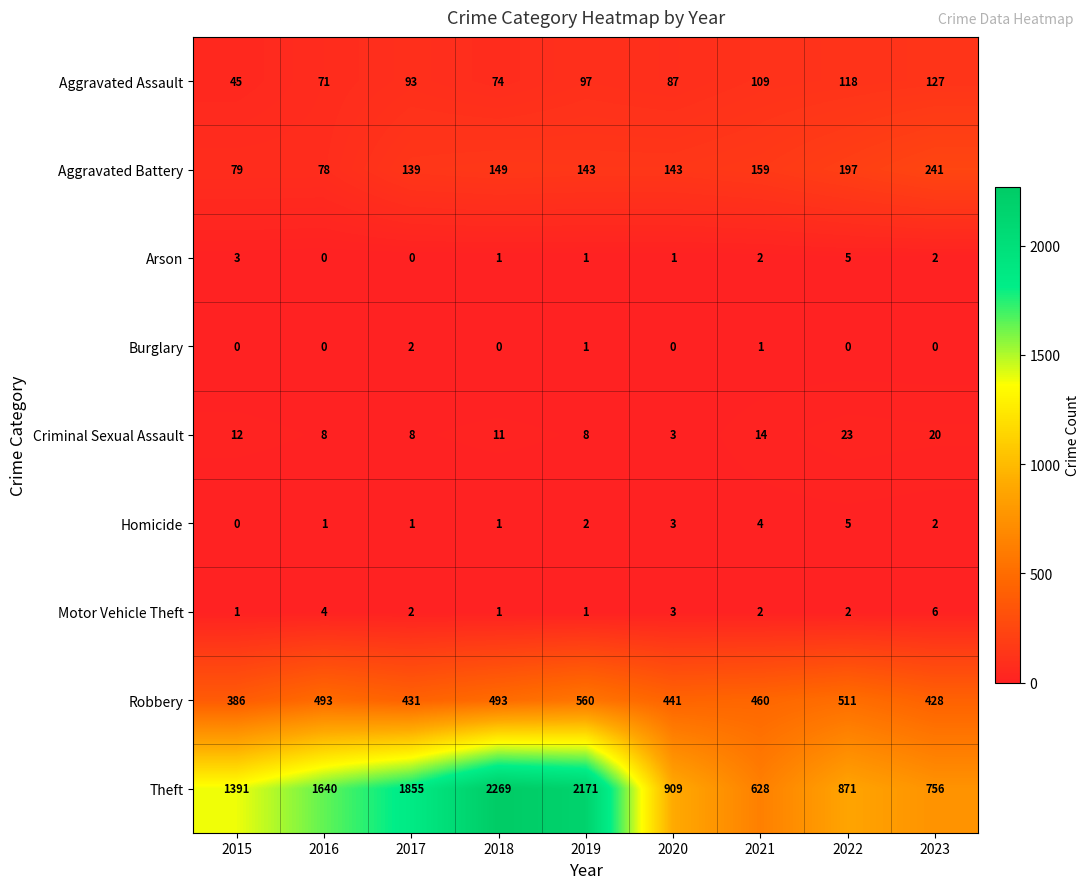

What is the difference between the maximum and second lowest values in the Aggravated Assault series?

56